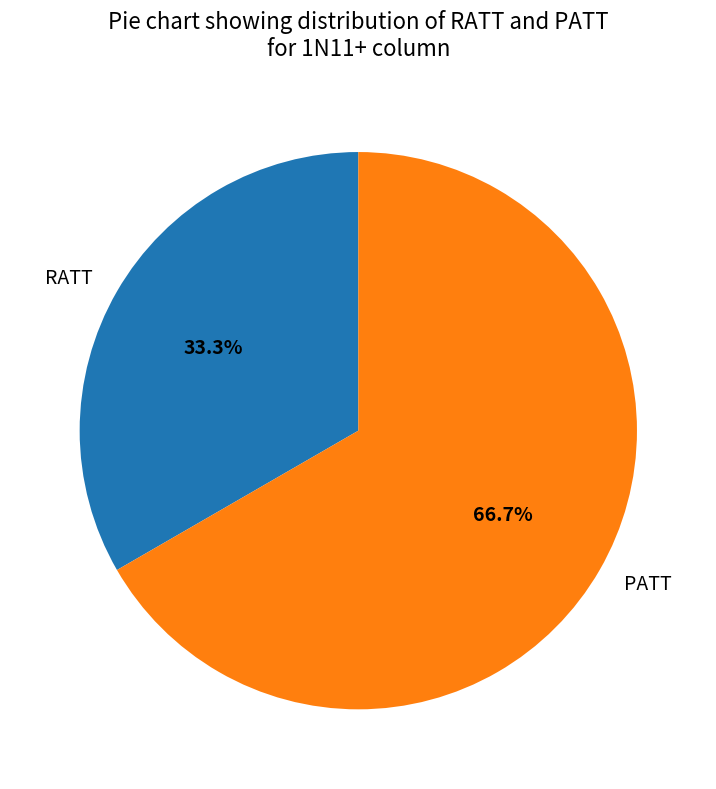

To the nearest percent, what portion does RATT represent?

33%